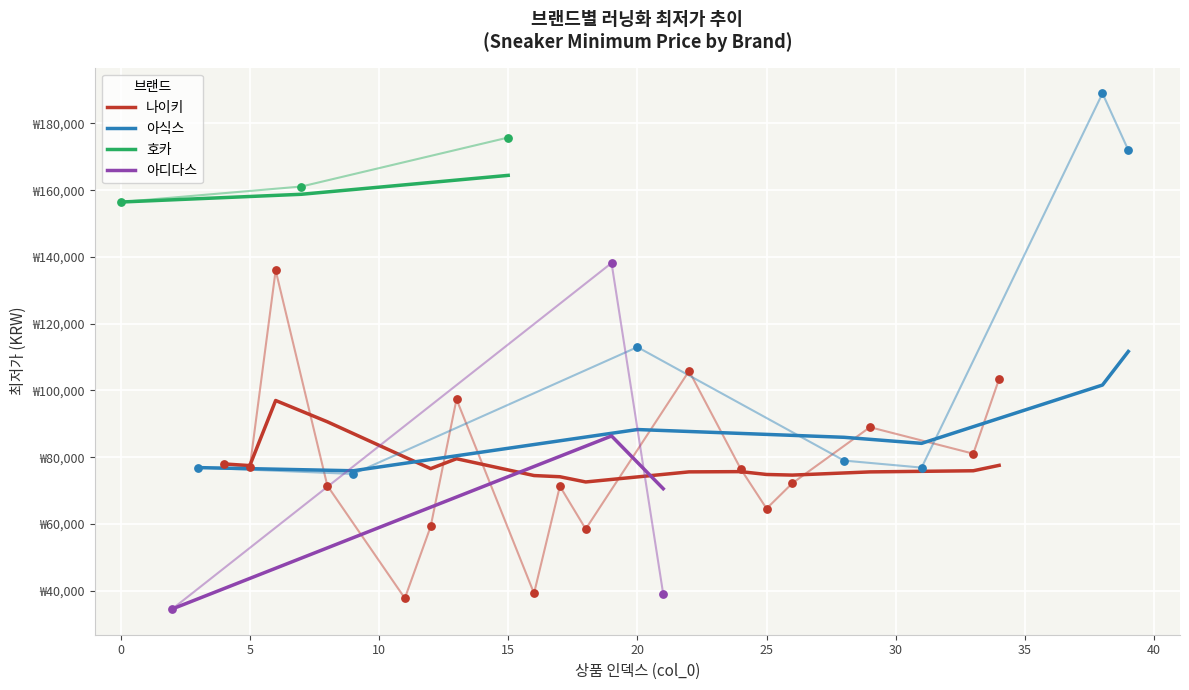

Is the value of 브랜드별 최저가 at 39 greater than the value of 나이키 at 0?

Yes